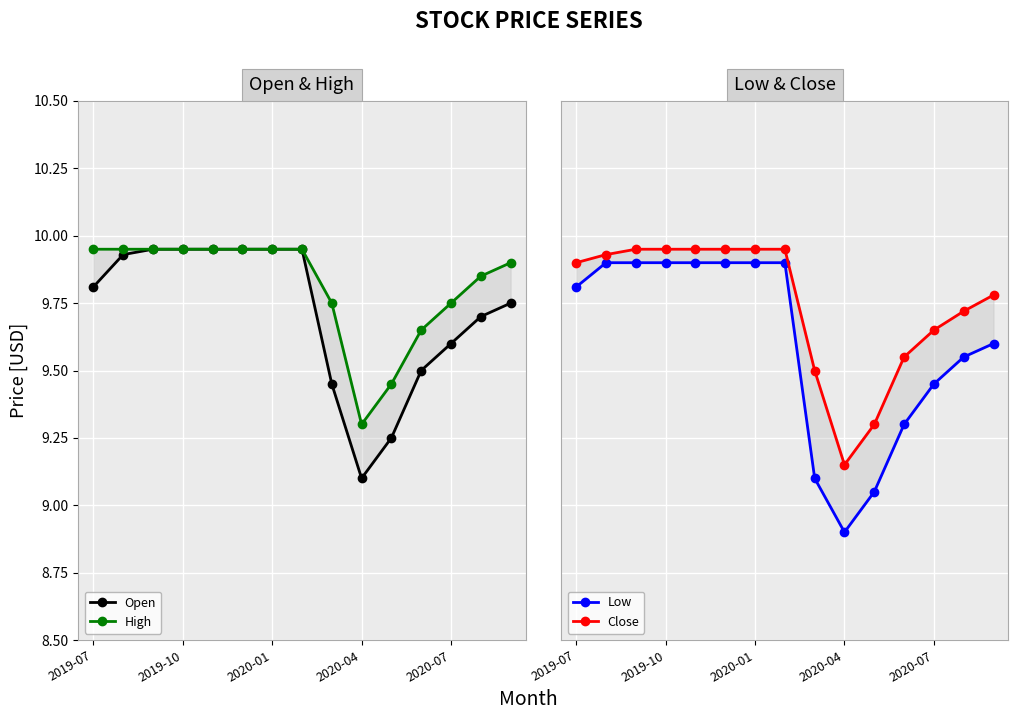

How many series are shown in this chart?

4